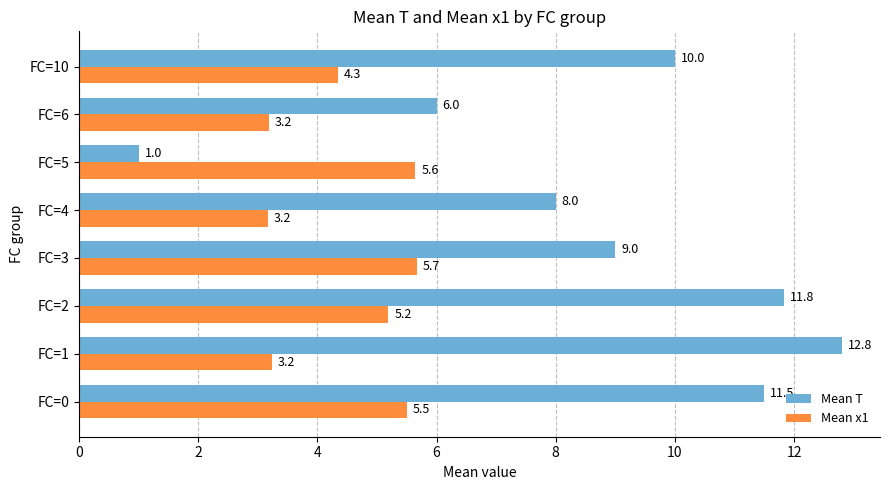

The value of Mean T at FC=4 is 3.6. True or false?

False